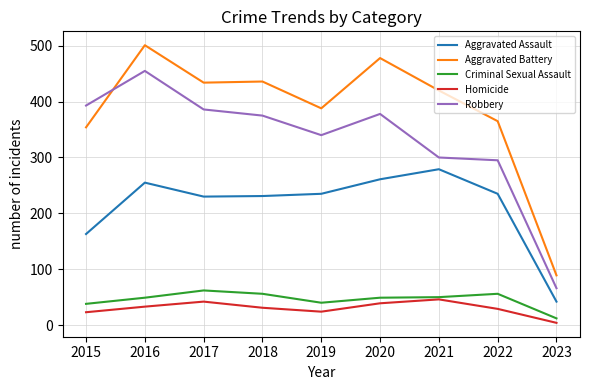

What is the total value across all series at 2015?

971